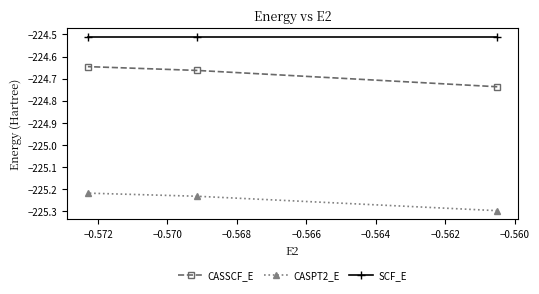

What are all the series names shown in the legend?

CASSCF_E, CASPT2_E, SCF_E